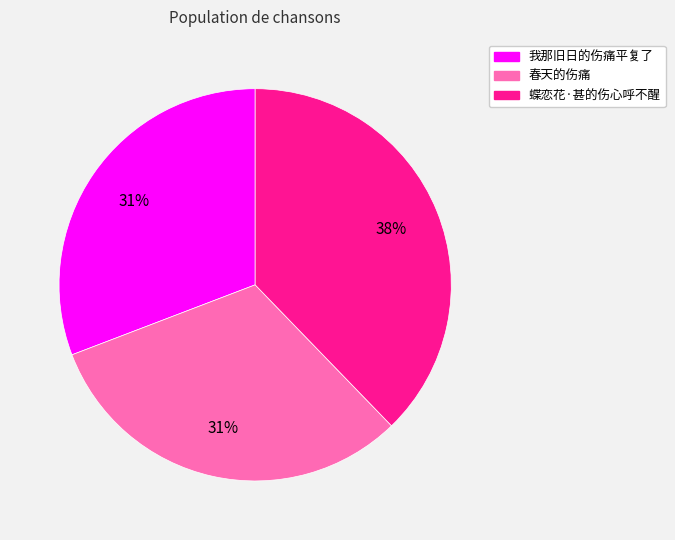

Does 我那旧日的伤痛平复了 account for over 50% of the chart?

No